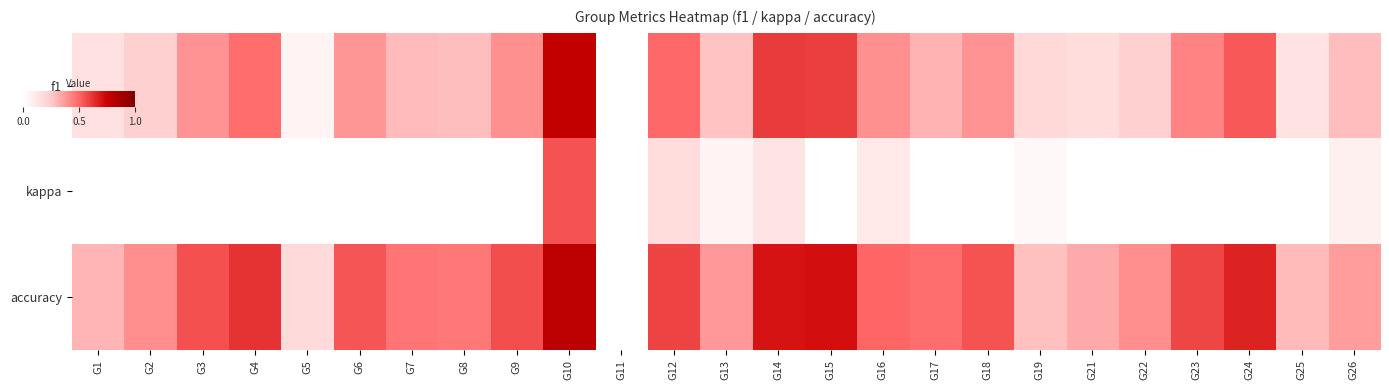

Between G17 and G1, which is larger?

G17